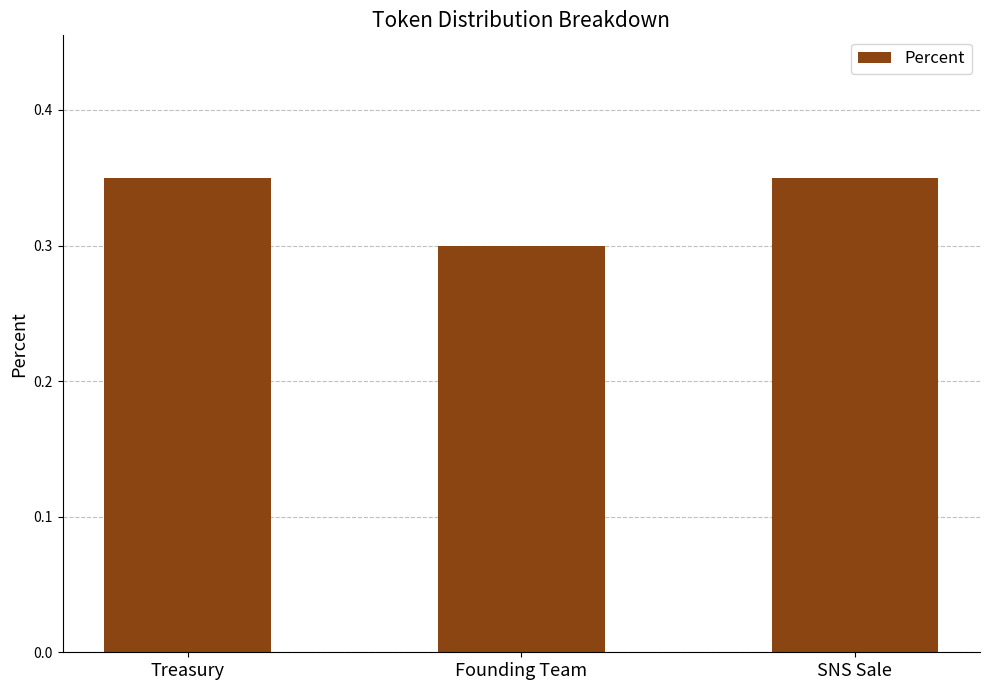

What is the sum of all values?

1.0